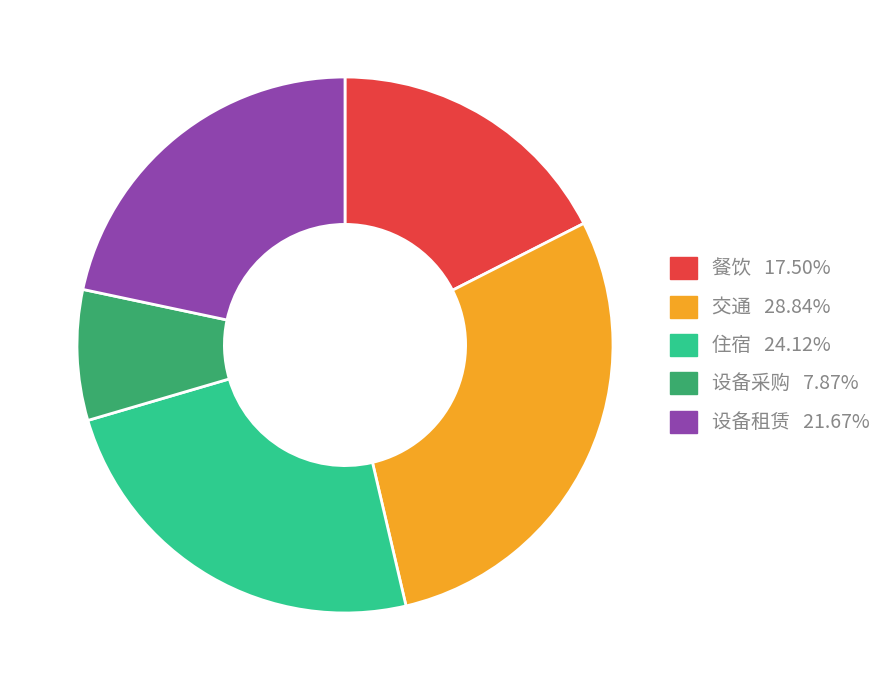

How many segments does this pie chart have?

5